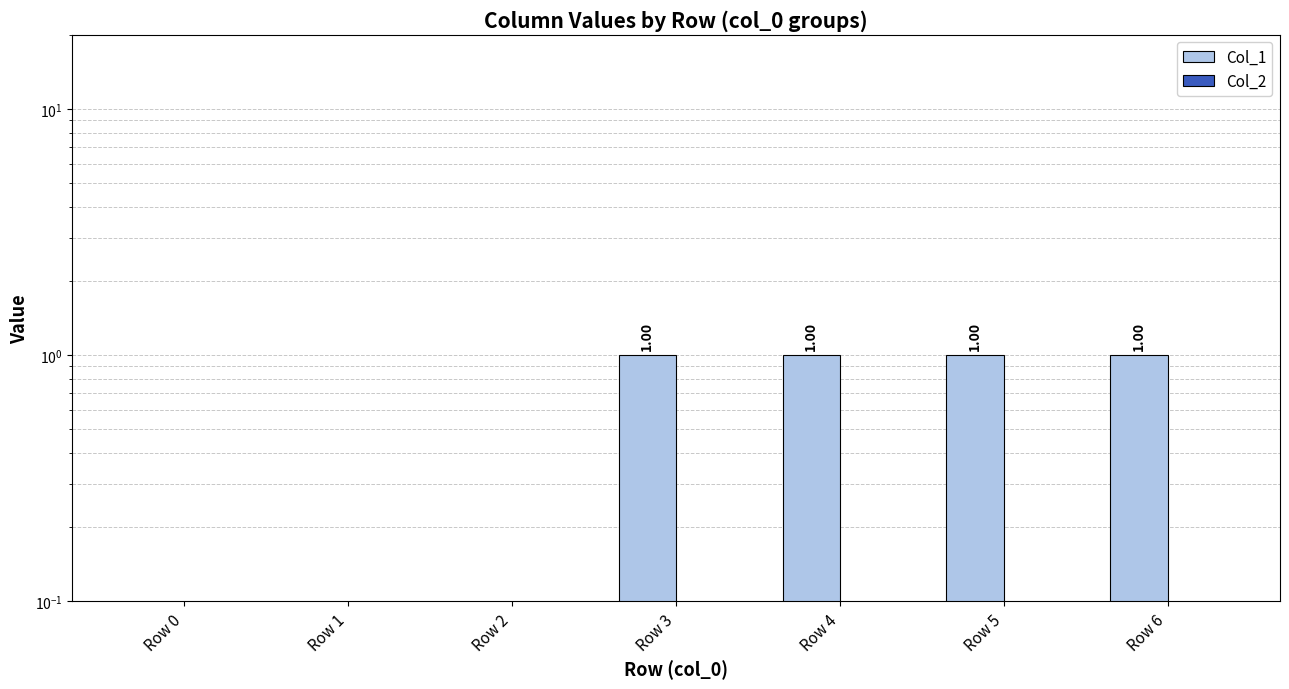

Is the value of Col_1 at Row 2 greater than the value of Col_2 at Row 3?

No